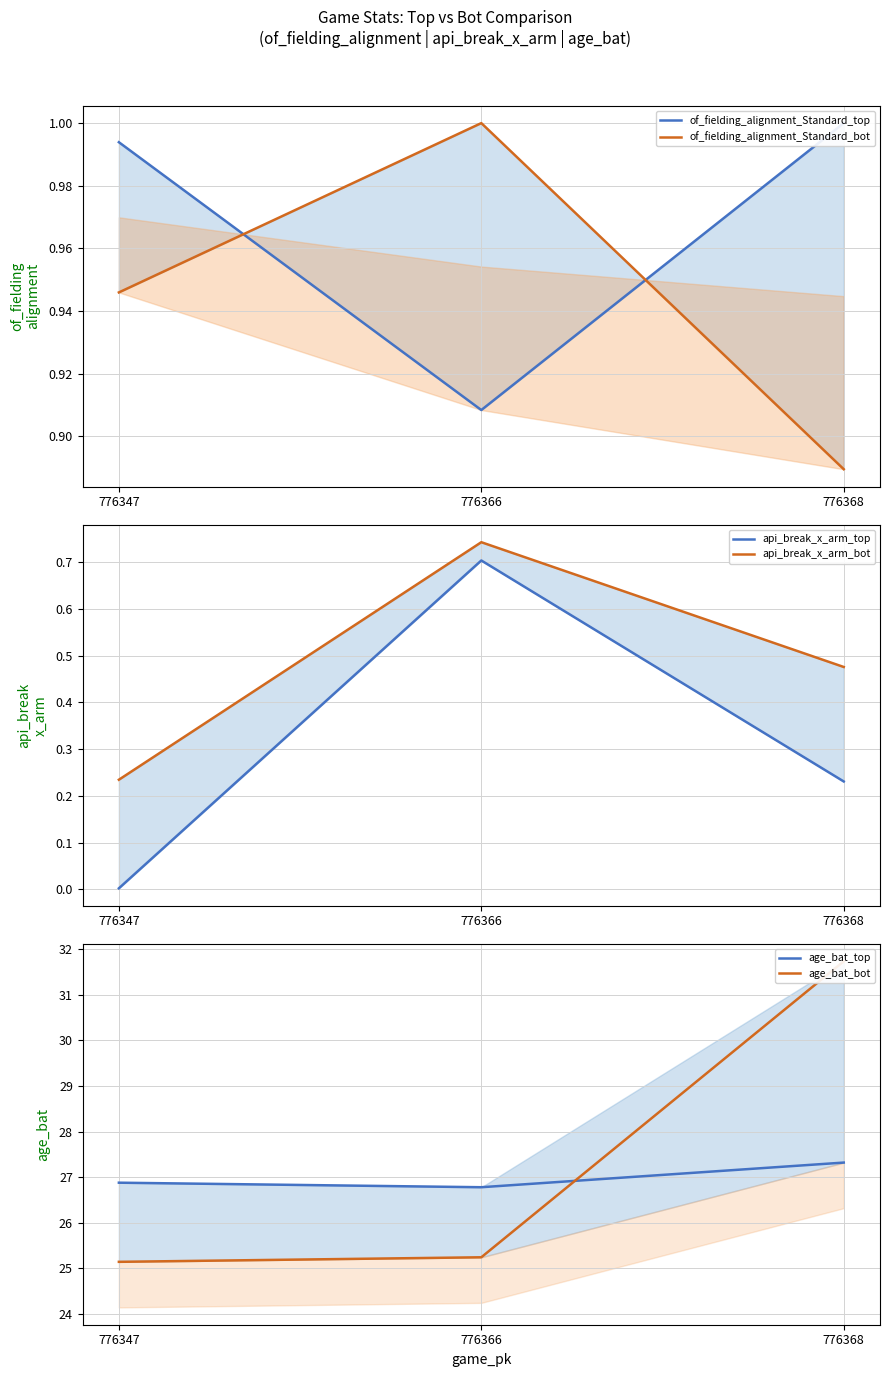

What is the difference between the maximum and minimum values in the api_break_x_arm_top series?

0.7